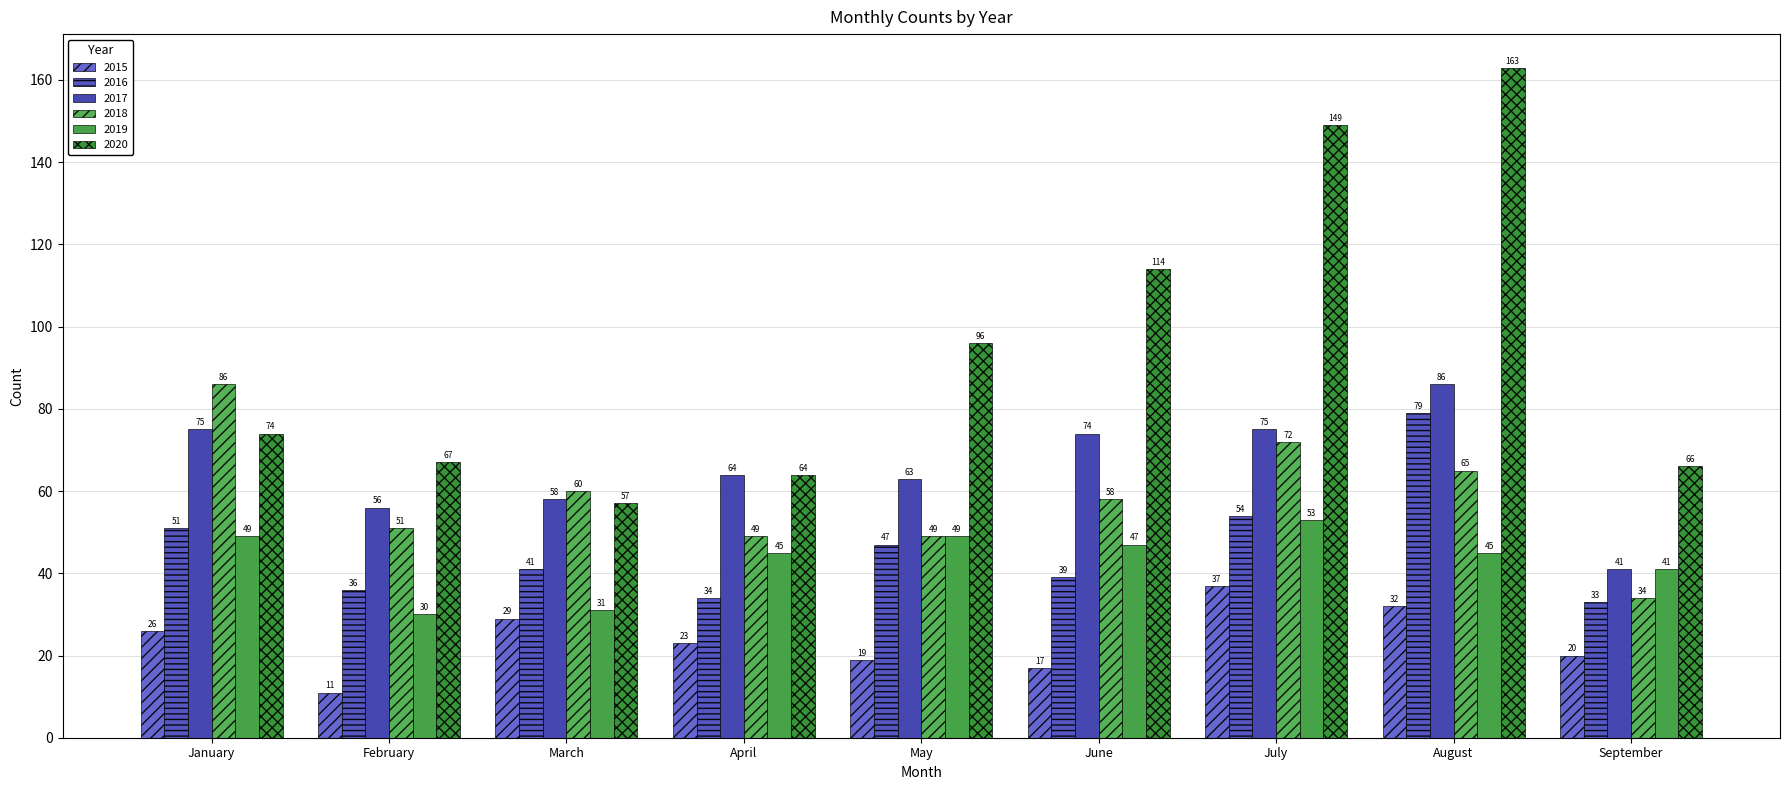

At which category does the chart reach its peak across all series?

August